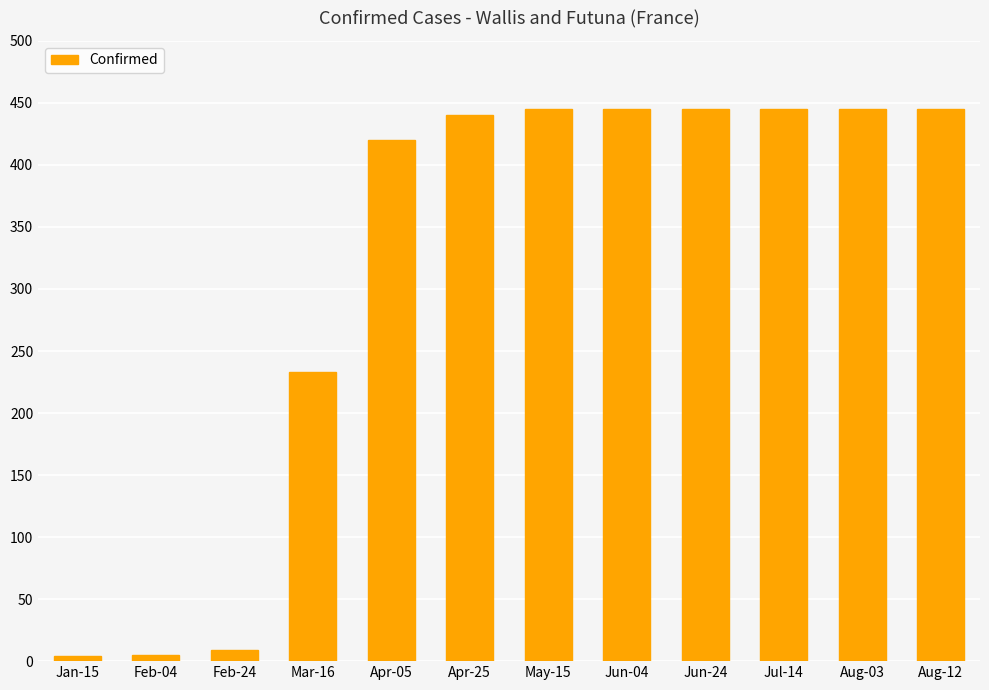

What is the sum of the values at Jul-14 and Feb-24?

454